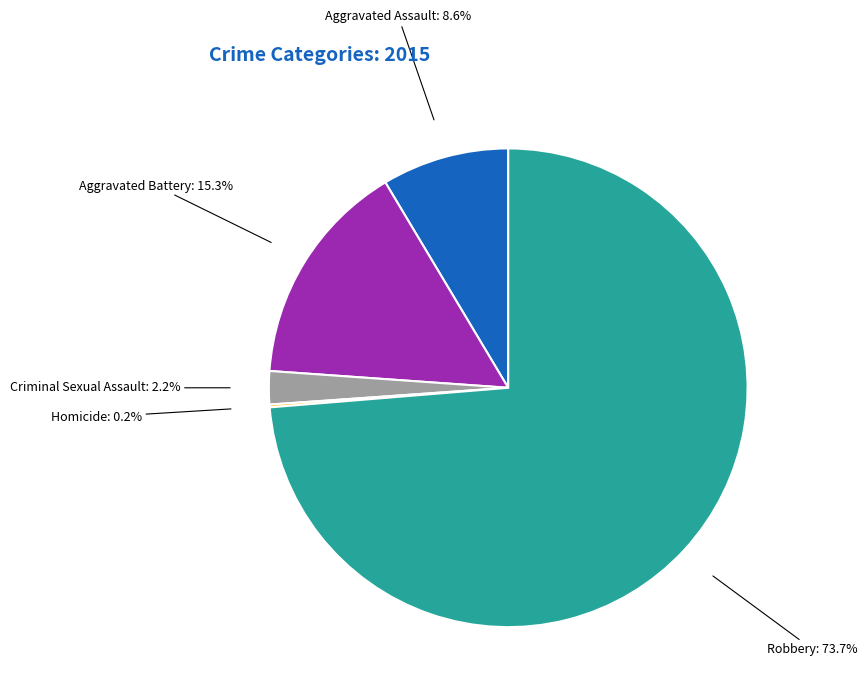

Which slice is the largest?

Robbery